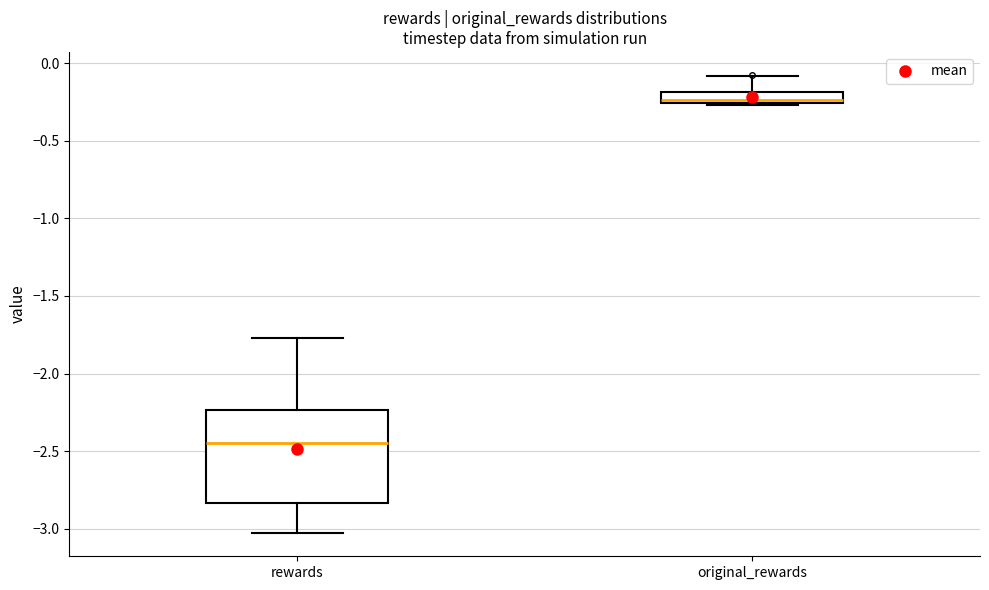

Which box is the tallest, from its lower edge to its upper edge?

rewards